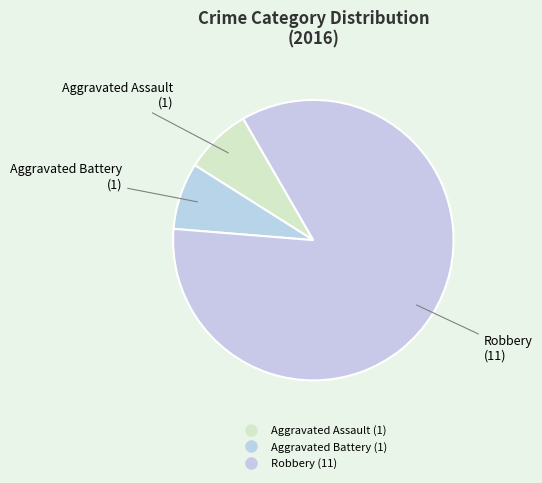

Count the number of slices in the pie.

3